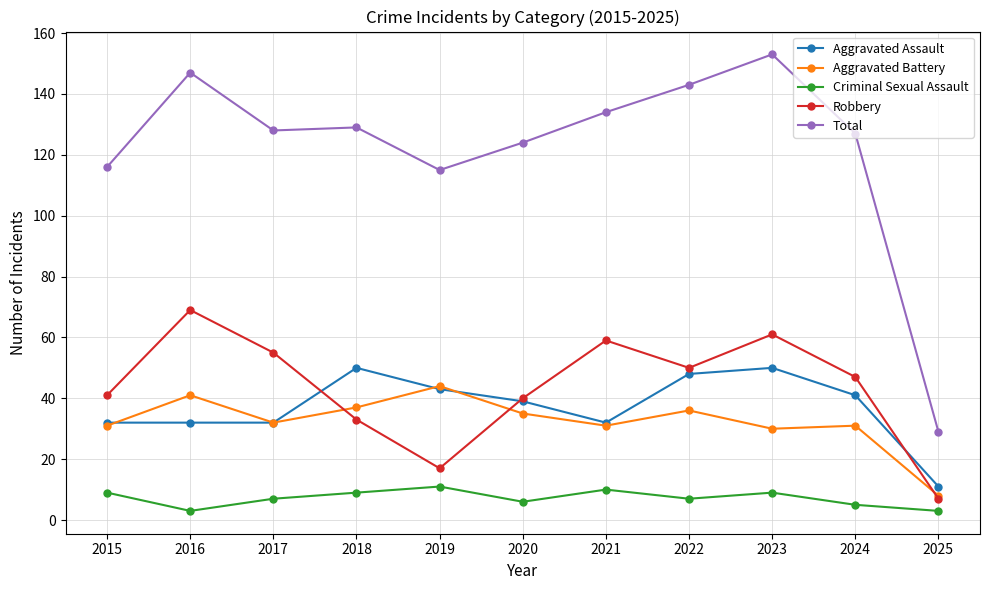

Is the value of Total at 2020 greater than the value of Robbery at 2023?

Yes